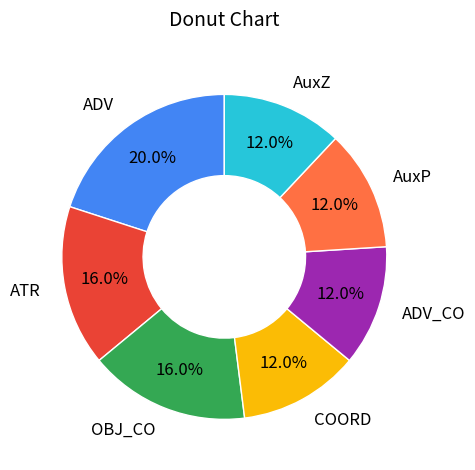

How many slices are in this pie chart?

7